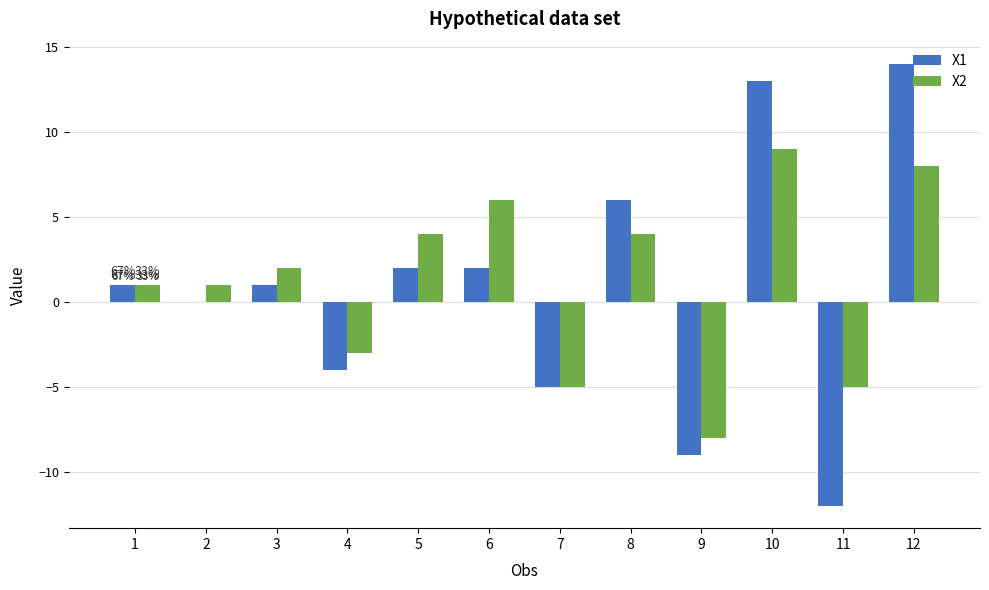

Is it true that X1 equals 14 at 12?

True